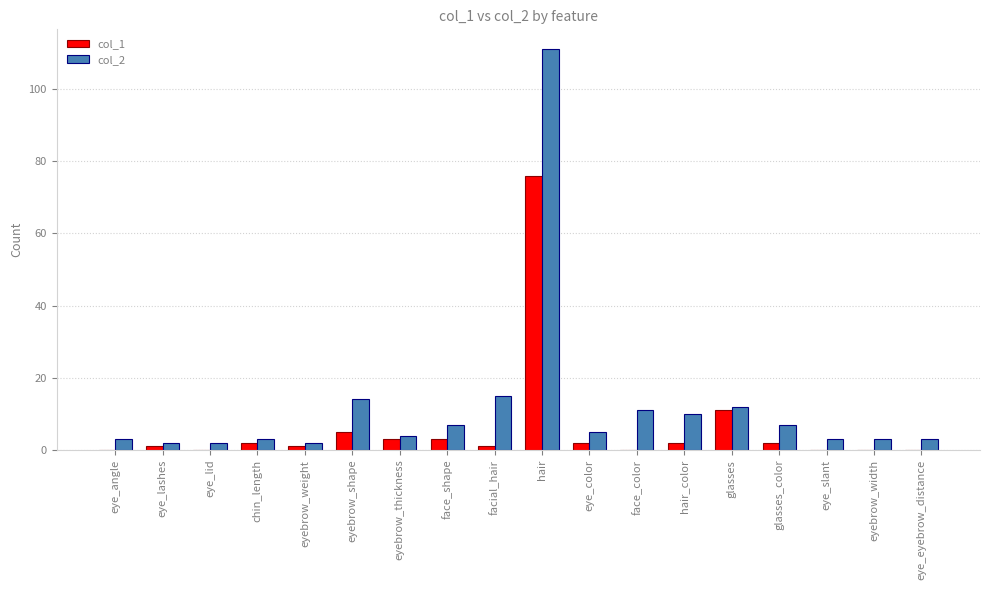

Is the value of col_1 at hair_color greater than the value of col_2 at hair?

No